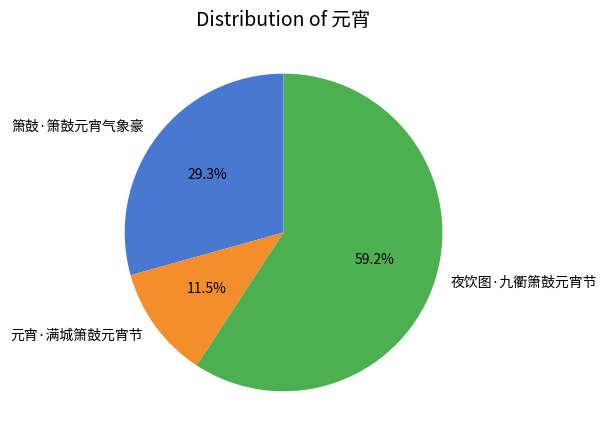

What is the total percentage of 元宵·满城箫鼓元宵节 and 夜饮图·九衢箫鼓元宵节?

70.7%